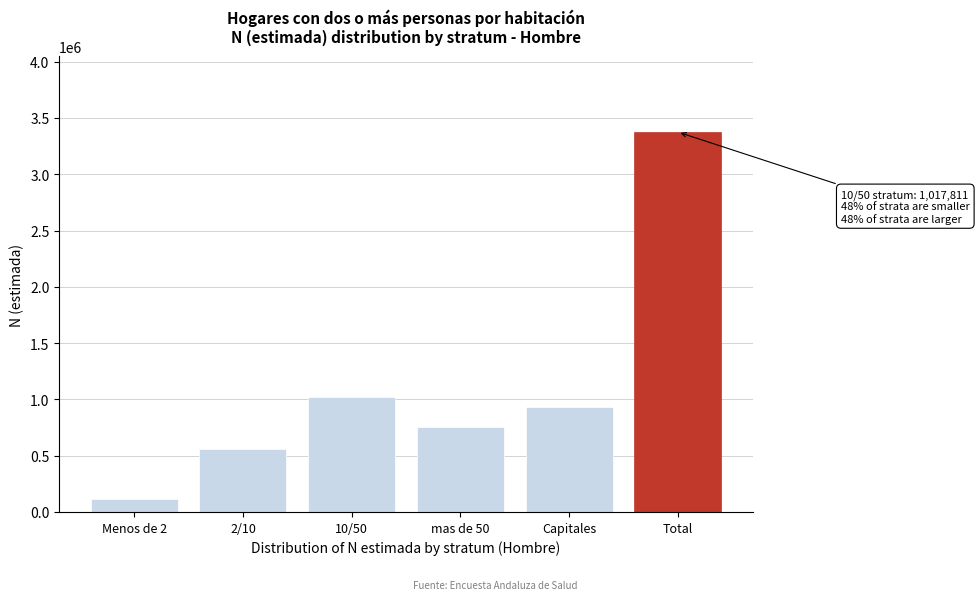

Reading left to right, list all the values displayed in this chart.

Menos de 2=116546	2/10=557208	10/50=1017811	mas de 50=754608	Capitales=928832	Total=3375004